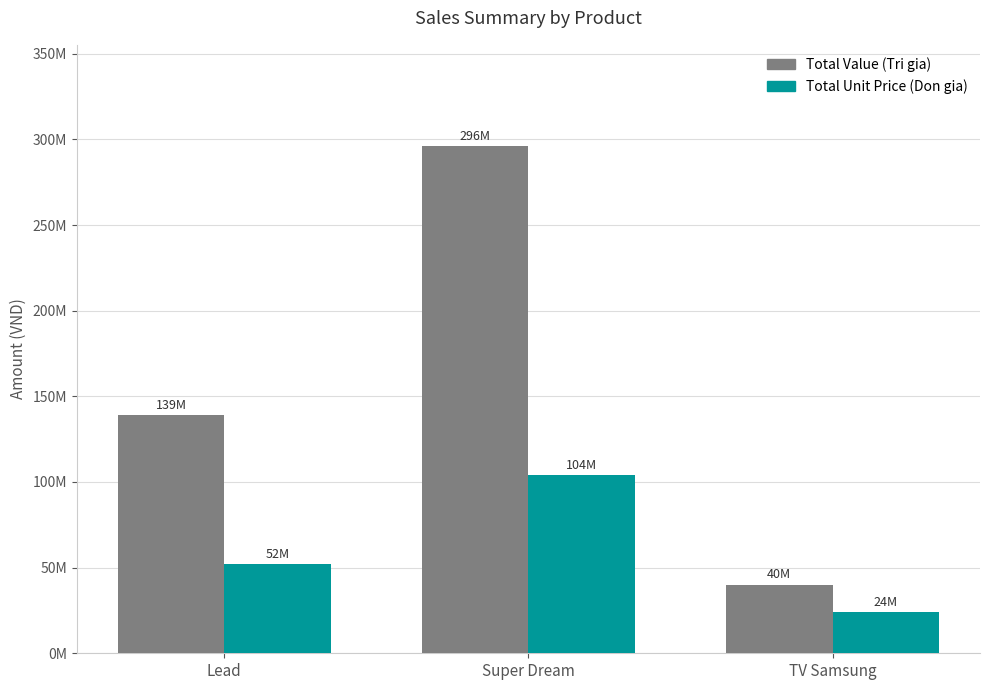

Rank the categories by Total Unit Price (Don gia) value from lowest to highest.

TV Samsung, Lead, Super Dream